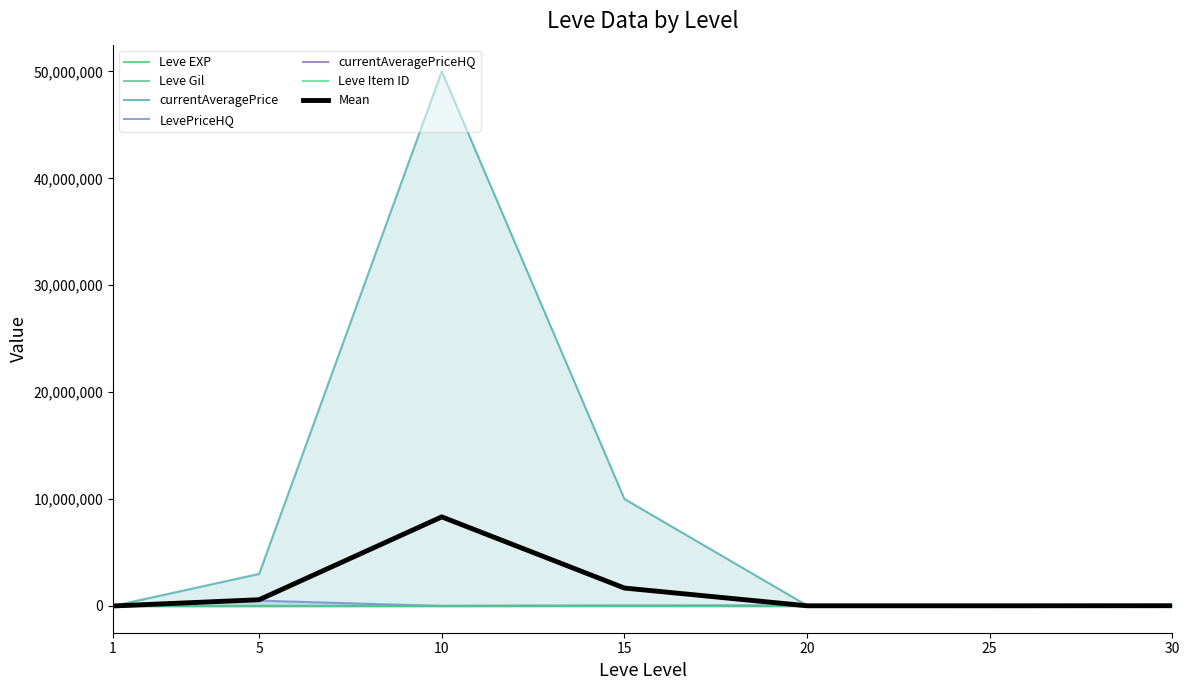

What is the average value of the Leve EXP series?

22692.9